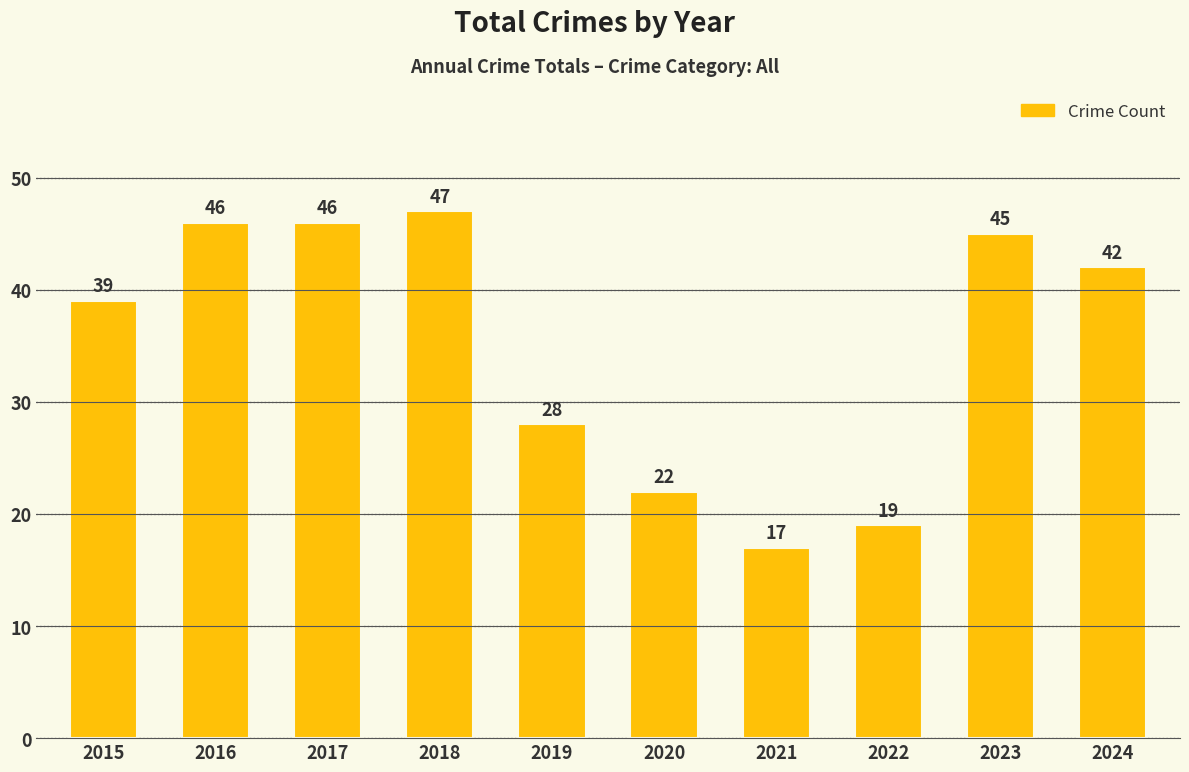

What is the difference between the second highest and second lowest values?

27